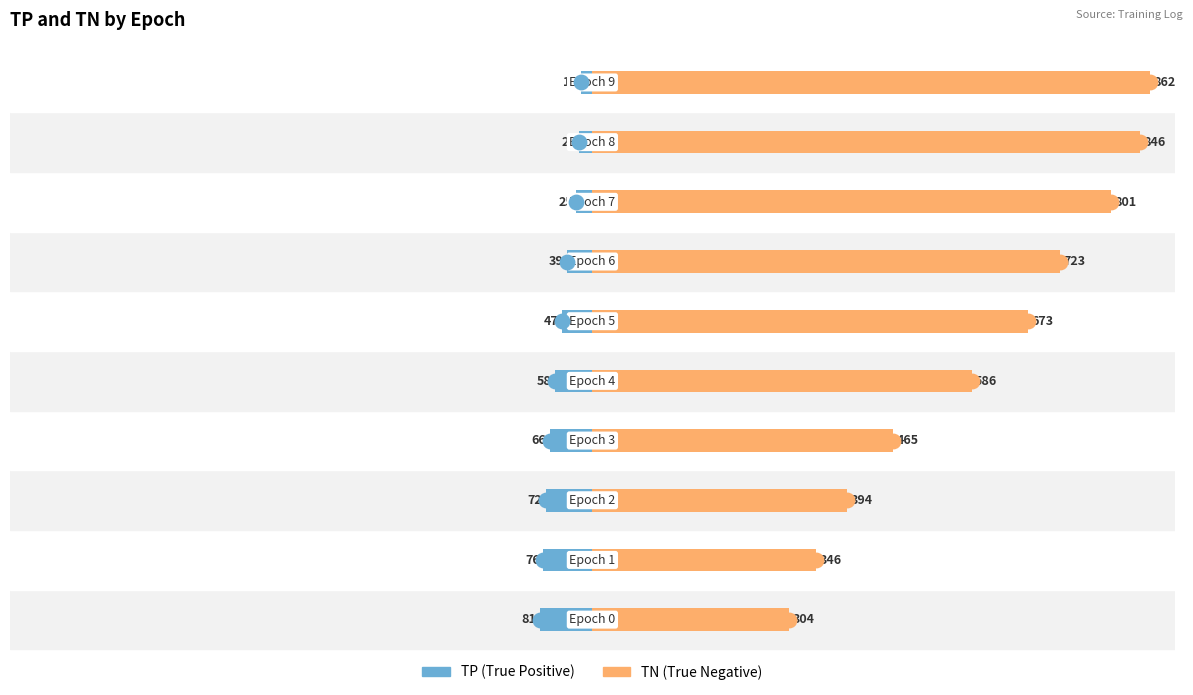

Reading left to right, what are all the values shown in this chart?

TP: 0=-81	1=-76	2=-72	3=-66	4=-58	5=-47	6=-39	7=-25	8=-20	9=-17
TN: 0=304	1=346	2=394	3=465	4=586	5=673	6=723	7=801	8=846	9=862